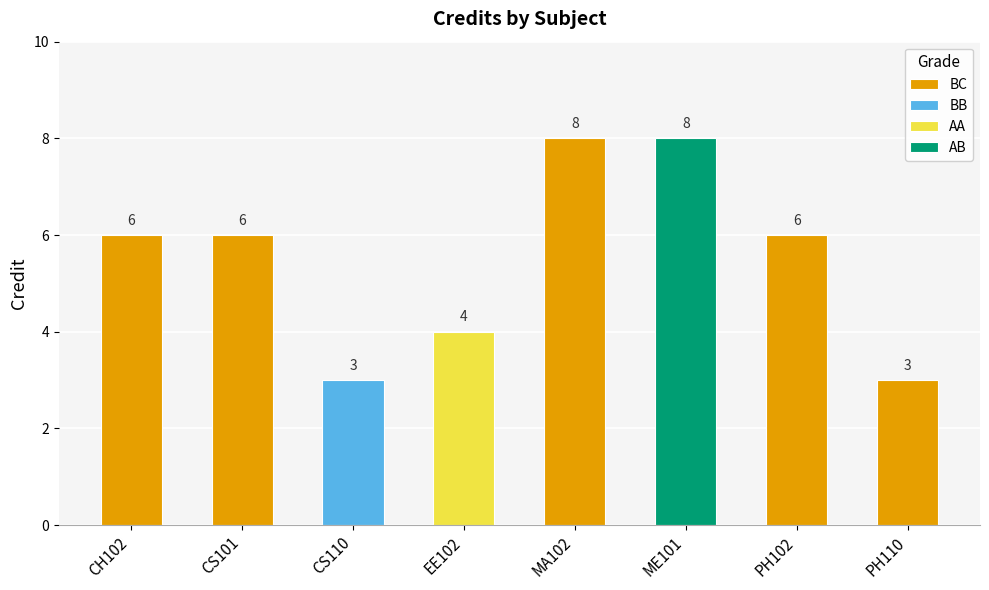

Reading left to right, transcribe all the data shown in this chart.

CH102=6	CS101=6	CS110=3	EE102=4	MA102=8	ME101=8	PH102=6	PH110=3